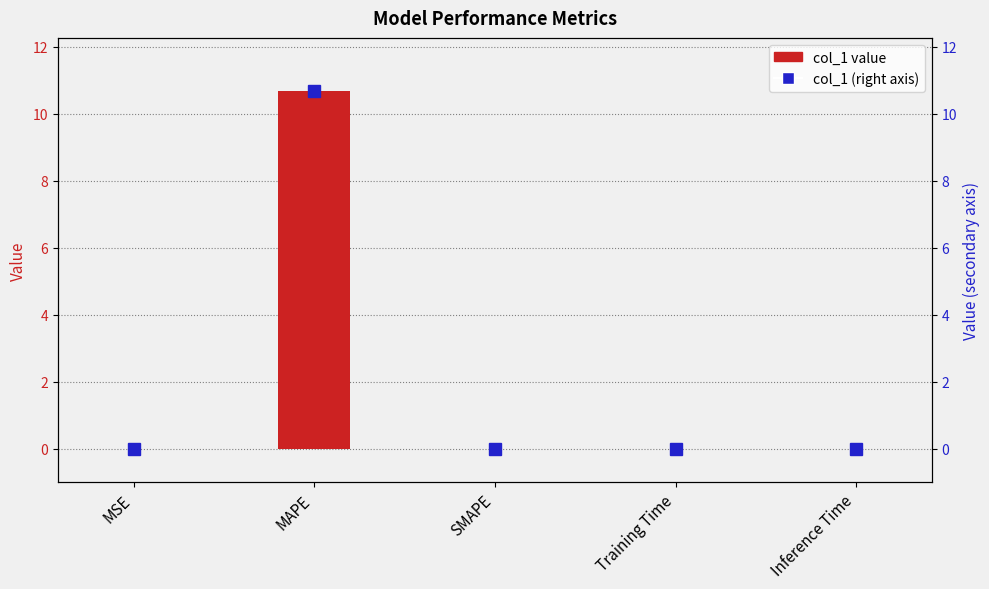

Which series has the widest spread of values?

col_1 value